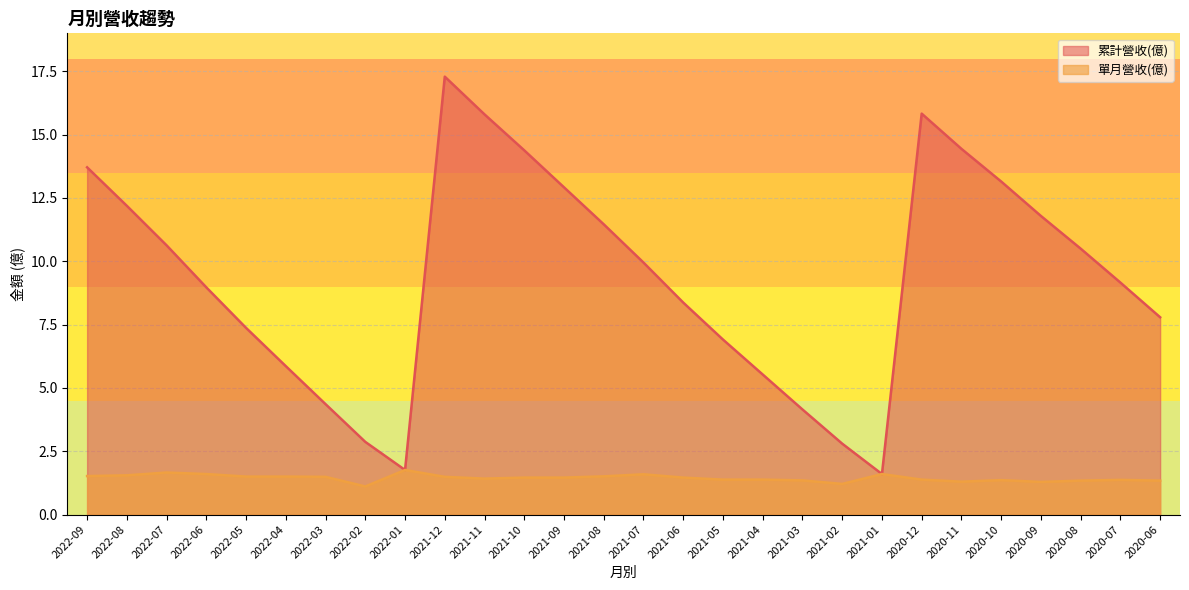

Reading right to left, what are all the values shown in this chart?

累計營收(億): 2020-06=7.8	2020-07=9.2	2020-08=10.5	2020-09=11.8	2020-10=13.2	2020-11=14.4	2020-12=15.8	2021-01=1.6	2021-02=2.8	2021-03=4.2	2021-04=5.5	2021-05=6.9	2021-06=8.4	2021-07=9.9	2021-08=11.5	2021-09=12.9	2021-10=14.4	2021-11=15.8	2021-12=17.3	2022-01=1.8	2022-02=2.9	2022-03=4.4	2022-04=5.9	2022-05=7.4	2022-06=9.0	2022-07=10.6	2022-08=12.2	2022-09=13.7
單月營收(億): 2020-06=1.3	2020-07=1.4	2020-08=1.3	2020-09=1.3	2020-10=1.4	2020-11=1.3	2020-12=1.4	2021-01=1.6	2021-02=1.2	2021-03=1.4	2021-04=1.4	2021-05=1.4	2021-06=1.5	2021-07=1.6	2021-08=1.5	2021-09=1.5	2021-10=1.5	2021-11=1.4	2021-12=1.5	2022-01=1.8	2022-02=1.1	2022-03=1.5	2022-04=1.5	2022-05=1.5	2022-06=1.6	2022-07=1.7	2022-08=1.6	2022-09=1.5